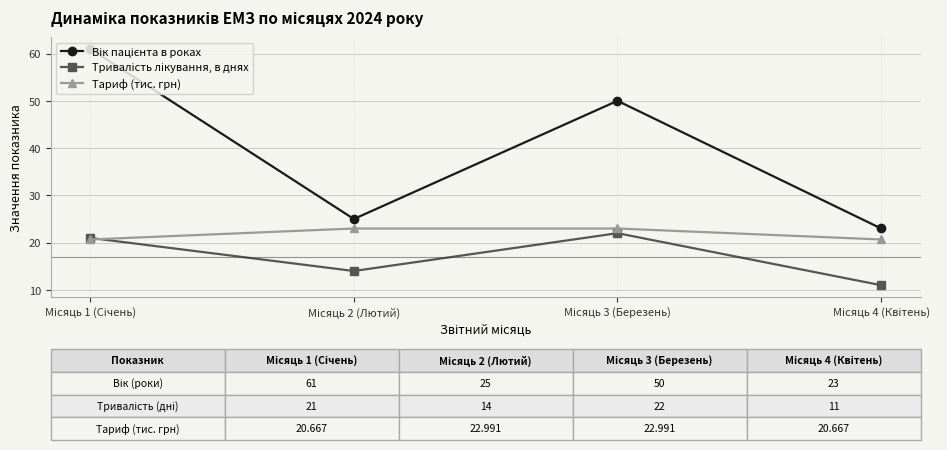

True or false: Тариф (тис. грн) has more than 1 points higher than both neighbors.

False